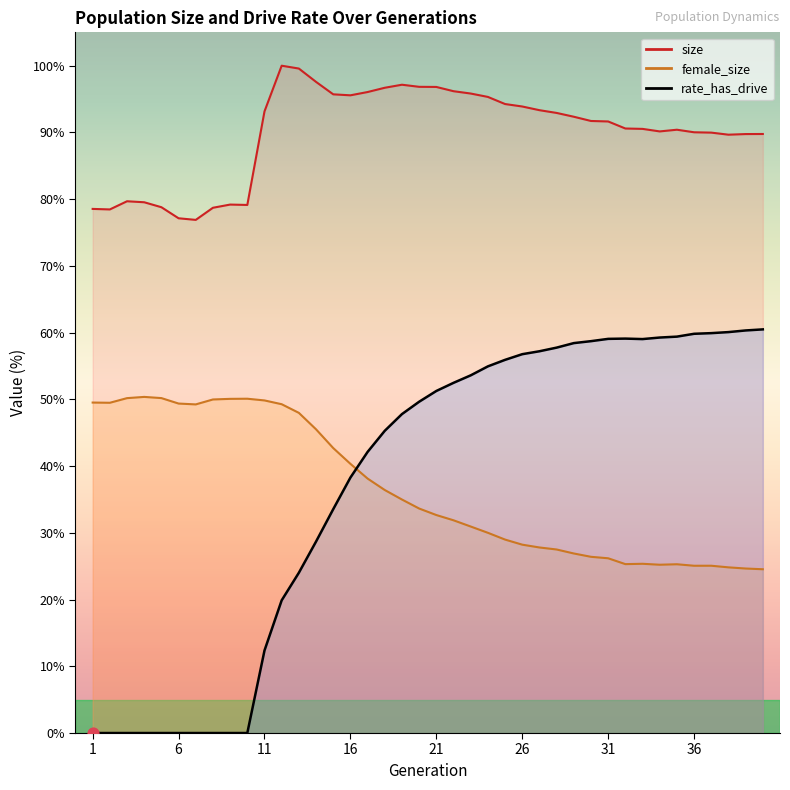

At which category is the sum across all series the highest?

21